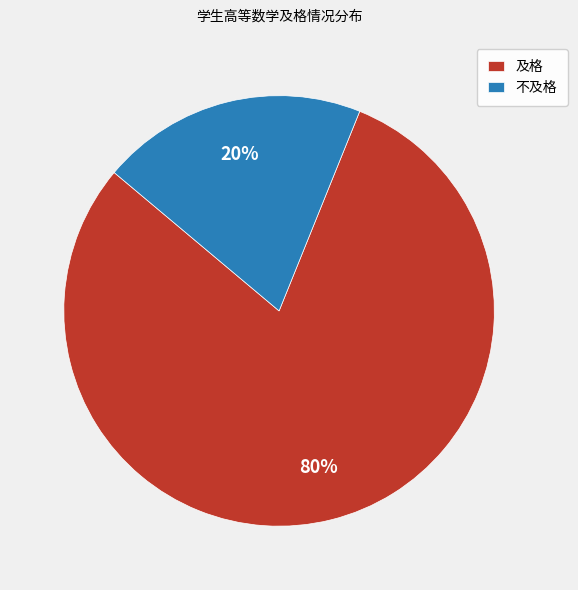

What is the majority slice?

及格